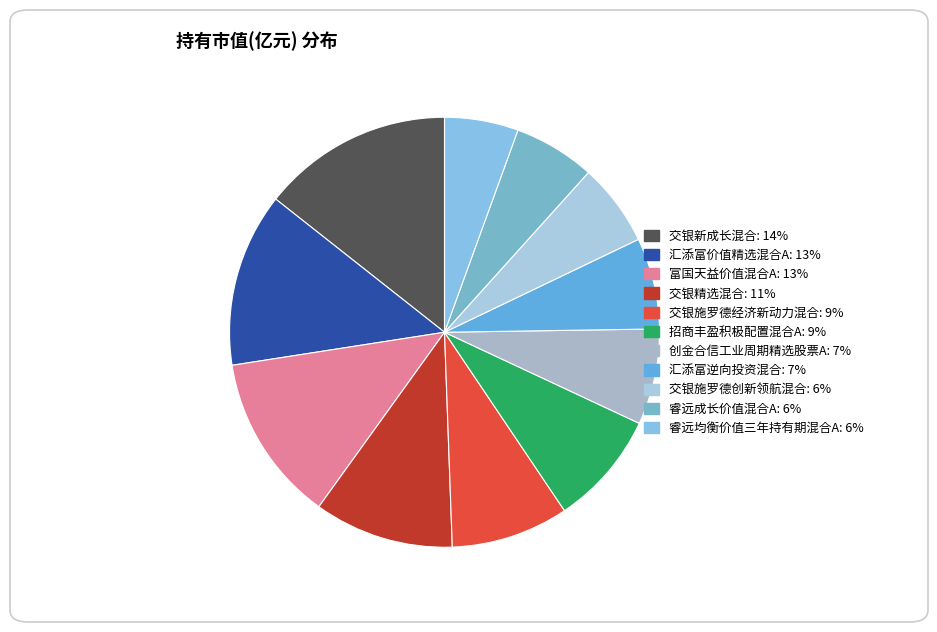

How many segments does this pie chart have?

11